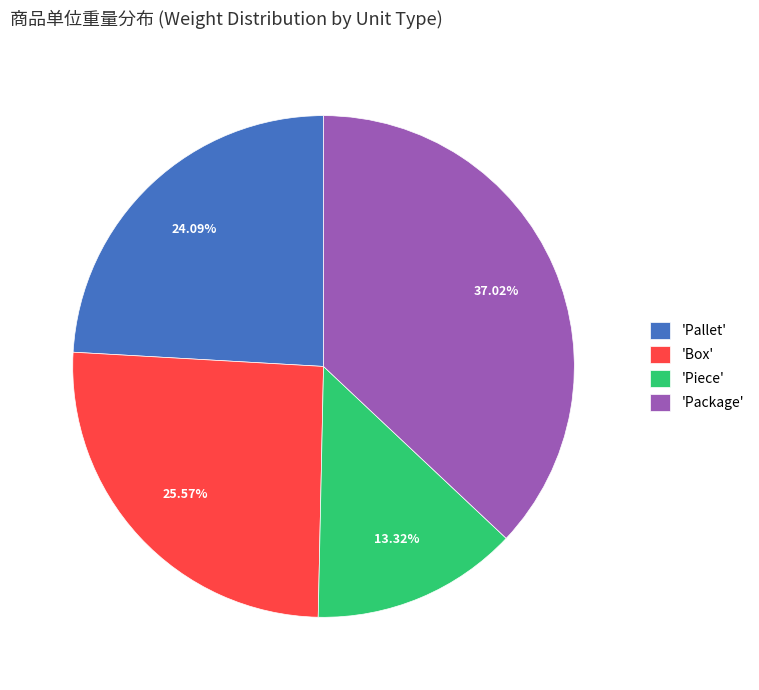

To the nearest percent, what is the difference between the largest and smallest slice percentages?

24%